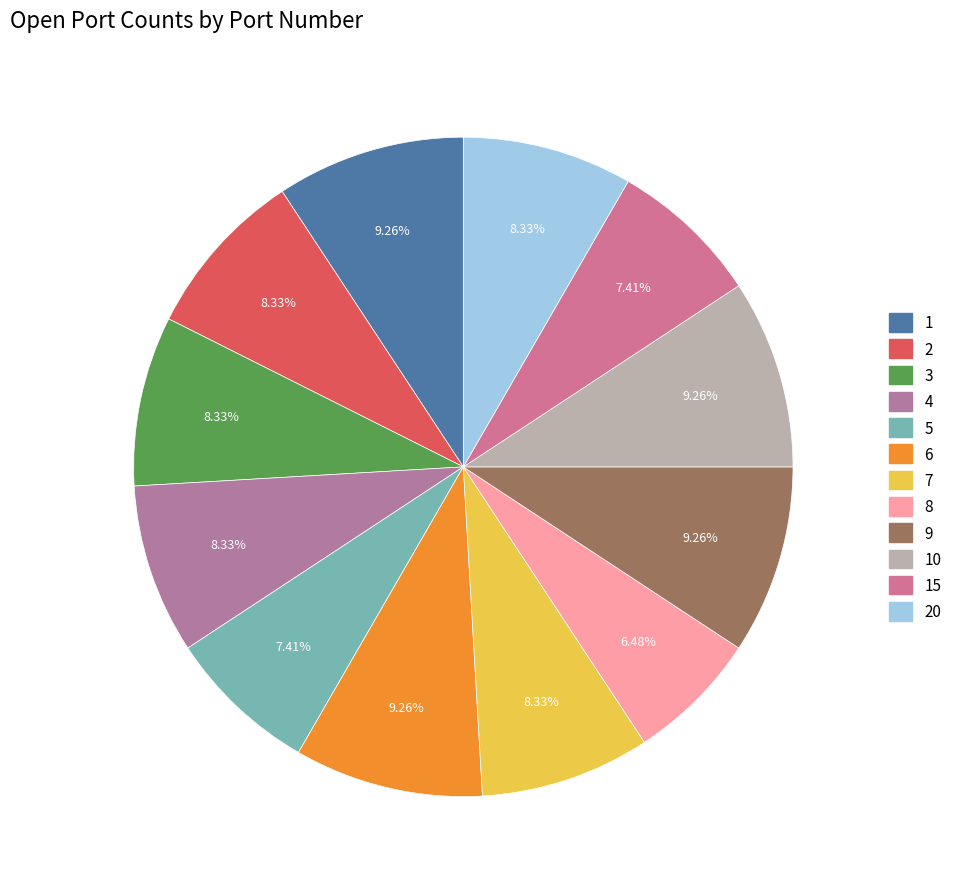

To the nearest percent, what is the average slice percentage?

8%